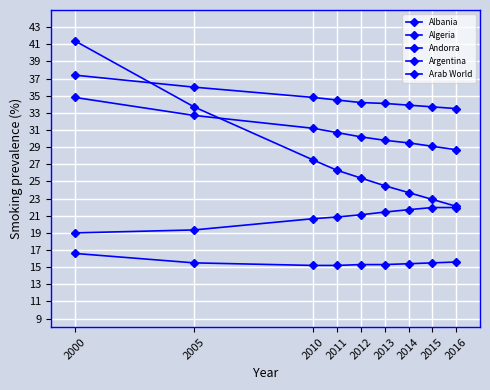

True or false: Arab World has more than 0 interior local peaks.

False